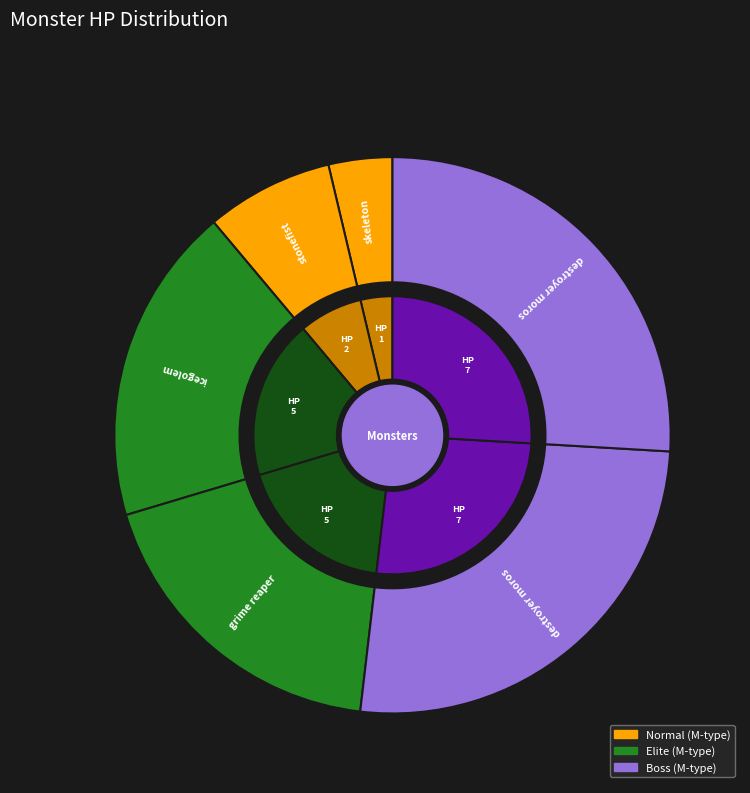

To the nearest percent, what is the combined percentage of destroyer moros (2314) and stonefist (2111)?

33%